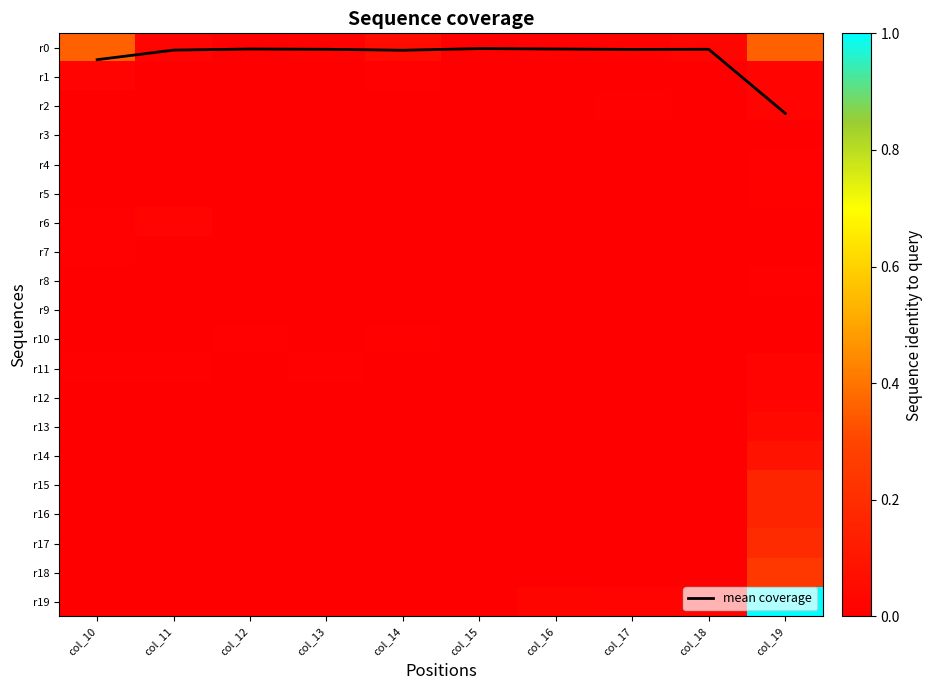

Rank the series at col_11 from lowest to highest value.

r2, r3, r4, r7, r8, r13, r14, r15, r16, r17, r18, r1, r5, r9, r10, r12, r19, r11, r0, r6, mean coverage